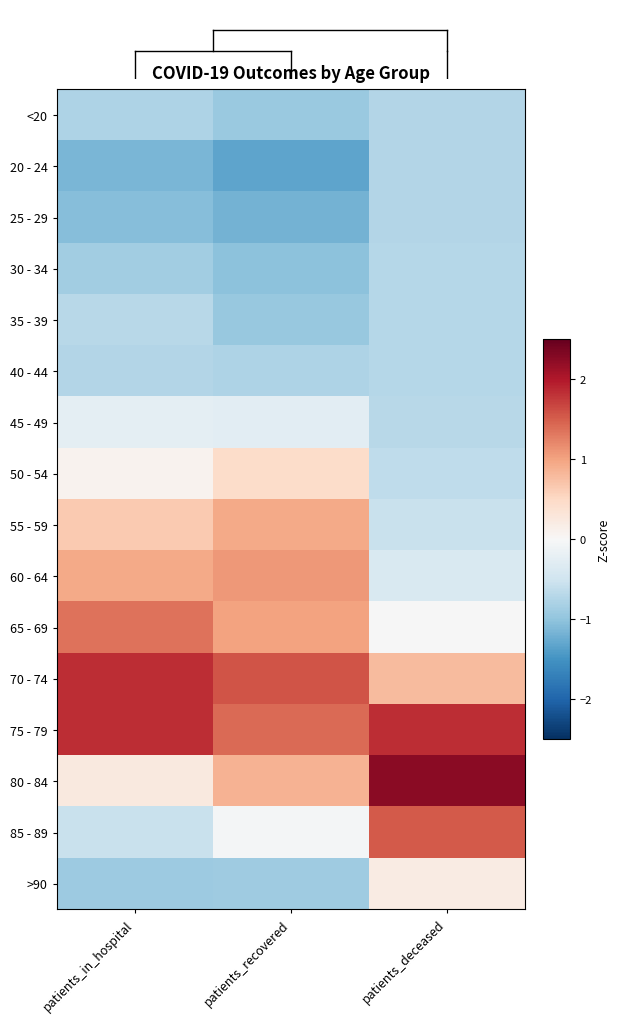

What is the difference between the highest and lowest values at patients_recovered?

2.9